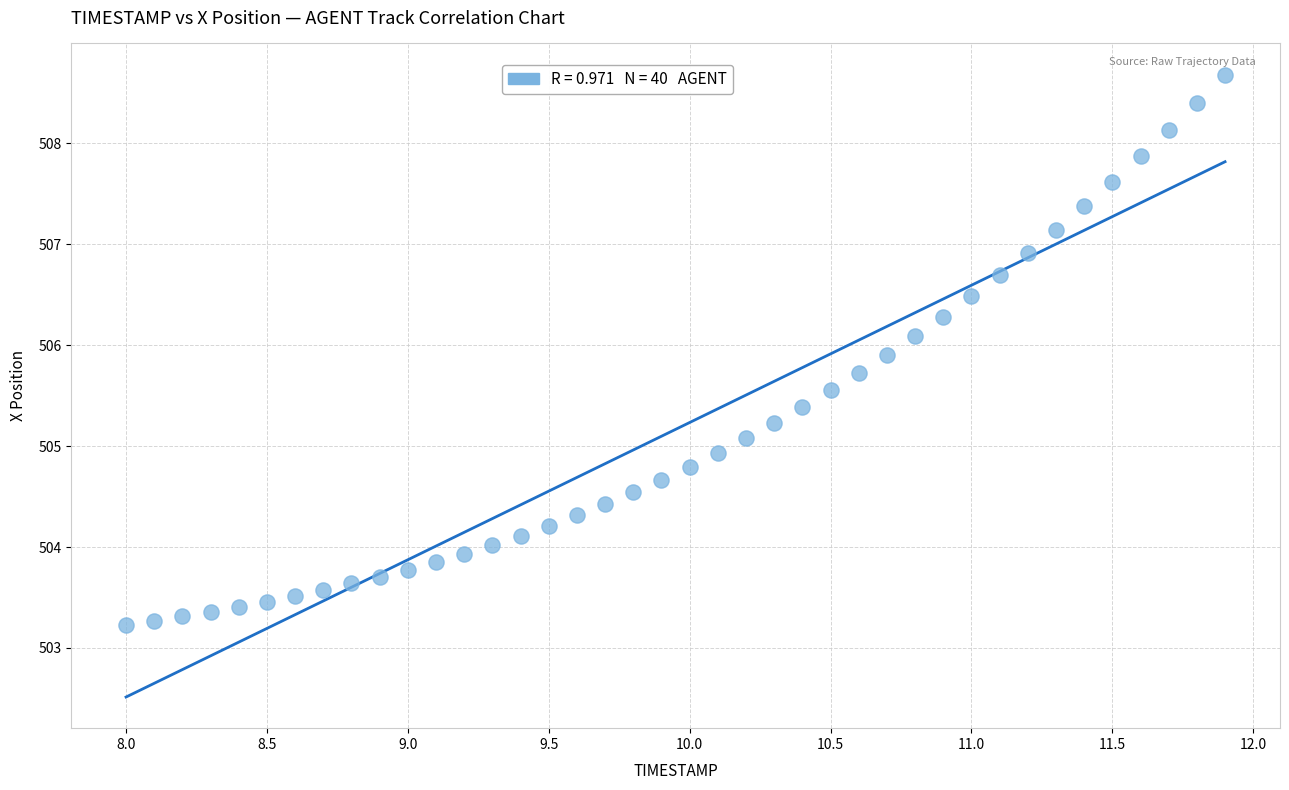

What is the range of X values (max minus min)?

3.9